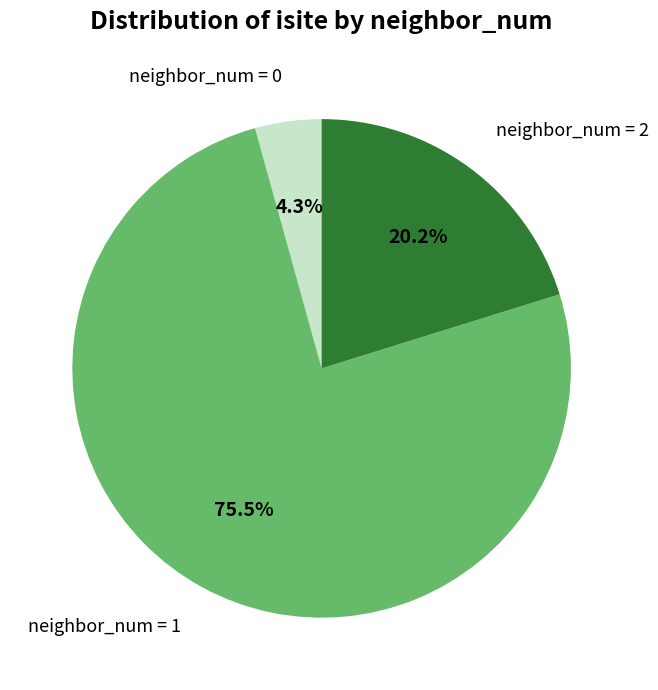

Combined, do neighbor_num = 0 and neighbor_num = 2 account for over 50%?

No